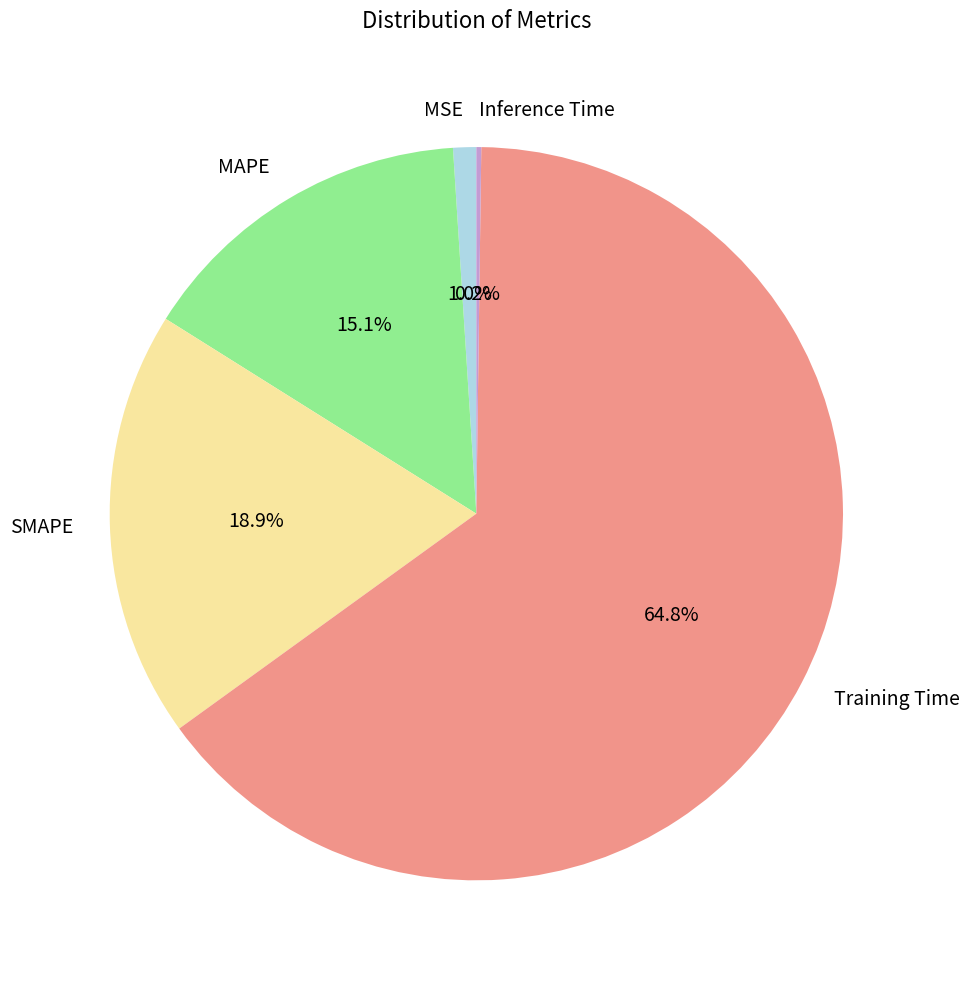

What is the largest slice in the pie chart?

Training Time